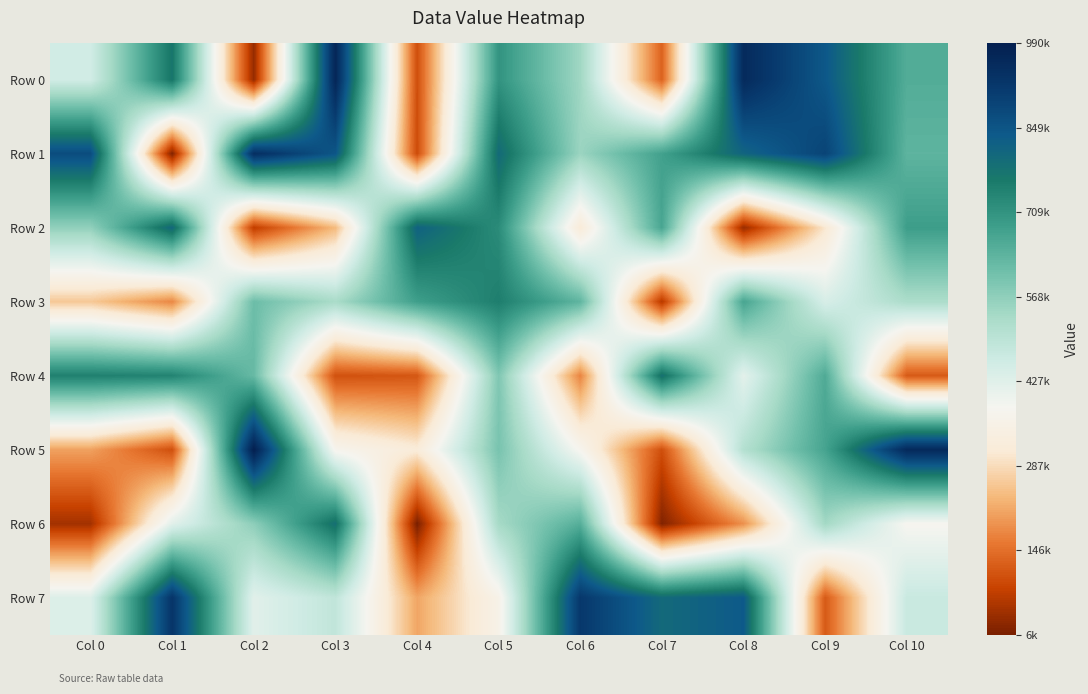

Which series has the largest range (max minus min)?

Row 0